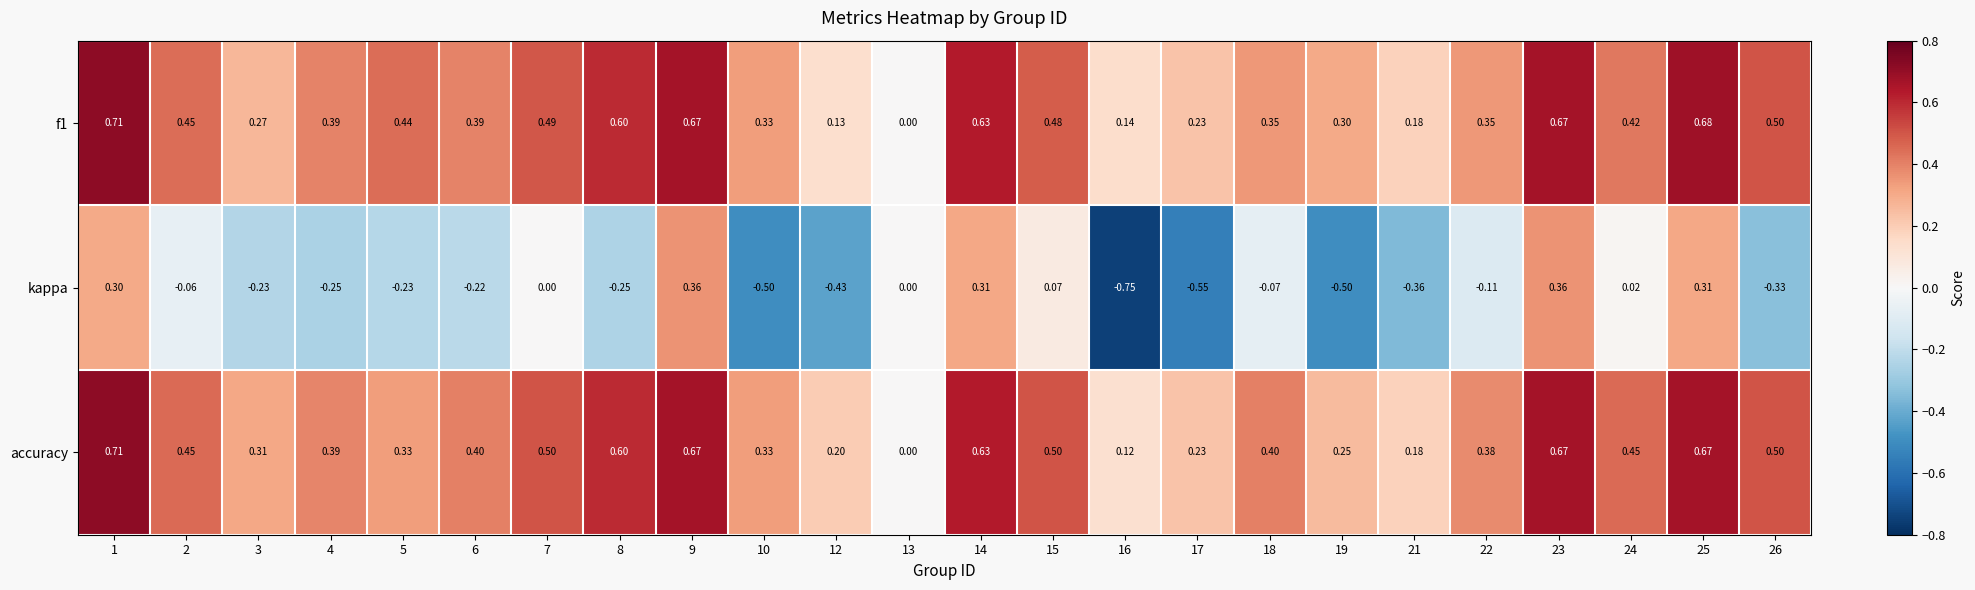

Which series has the largest range (max minus min)?

kappa